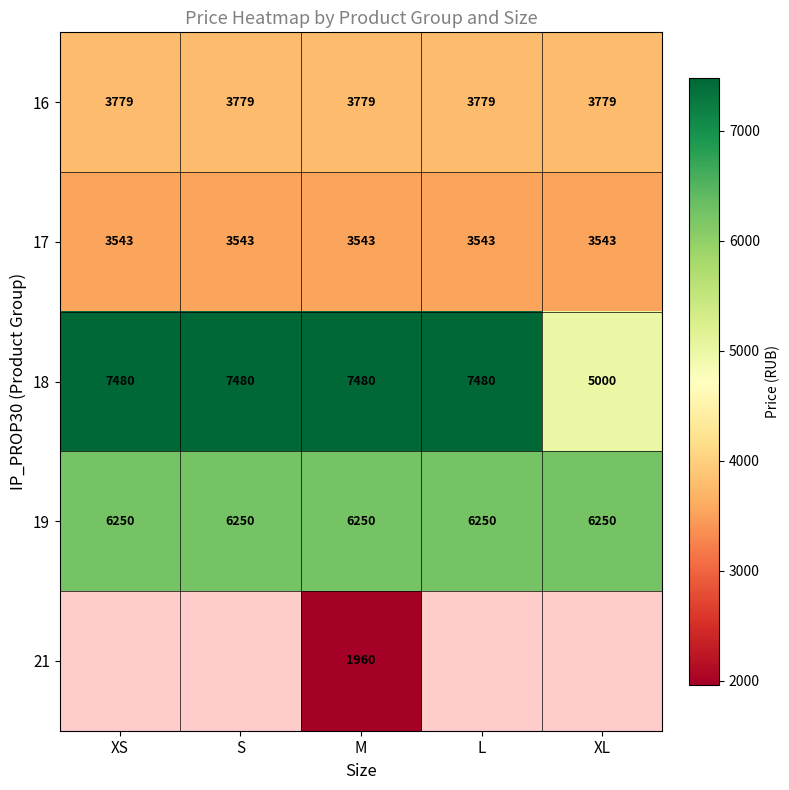

What is the maximum value shown in the chart?

7480.0